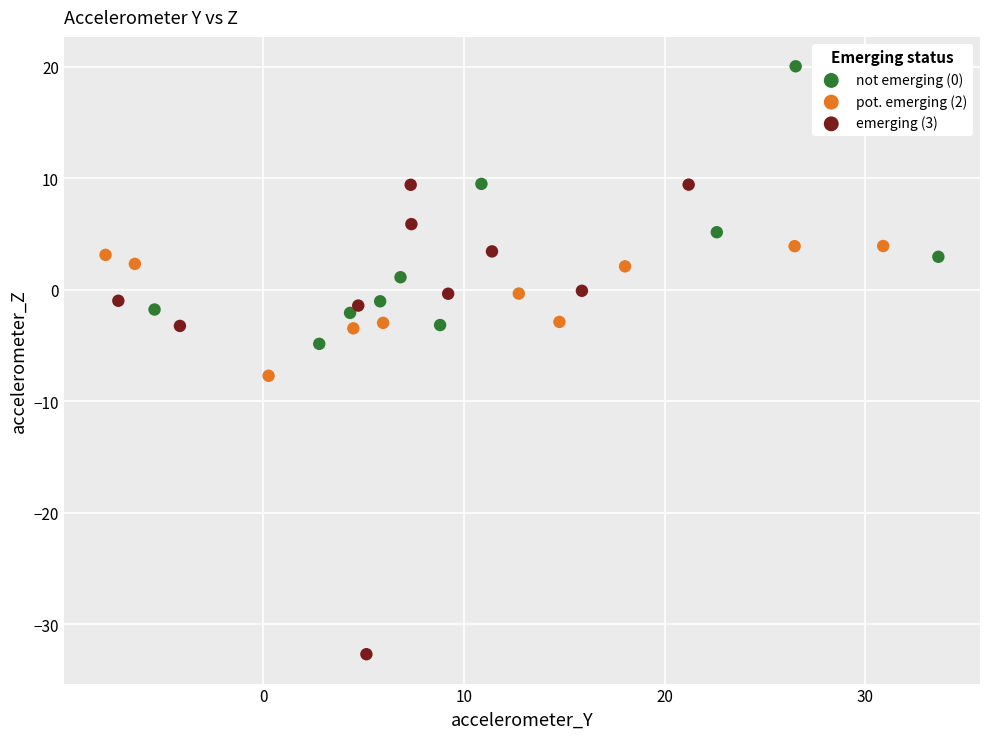

Which series has the largest Y range (max minus min)?

emerging (3)